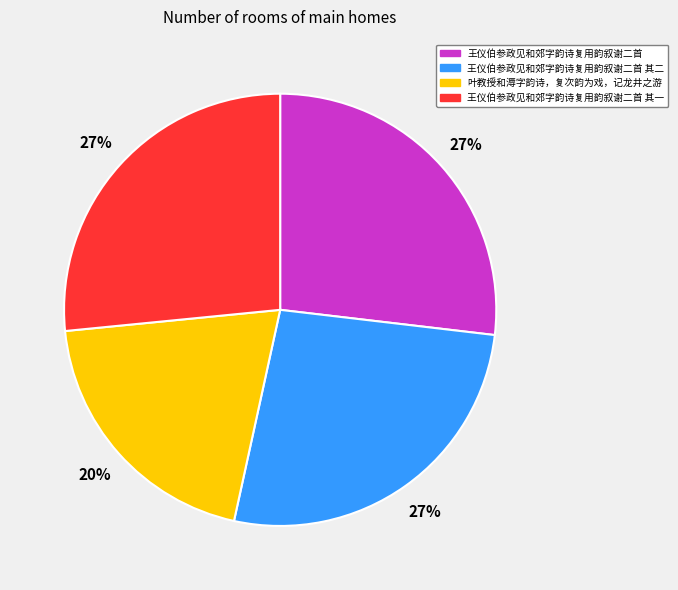

Which category has the smallest portion of the pie?

叶教授和溽字韵诗，复次韵为戏，记龙井之游